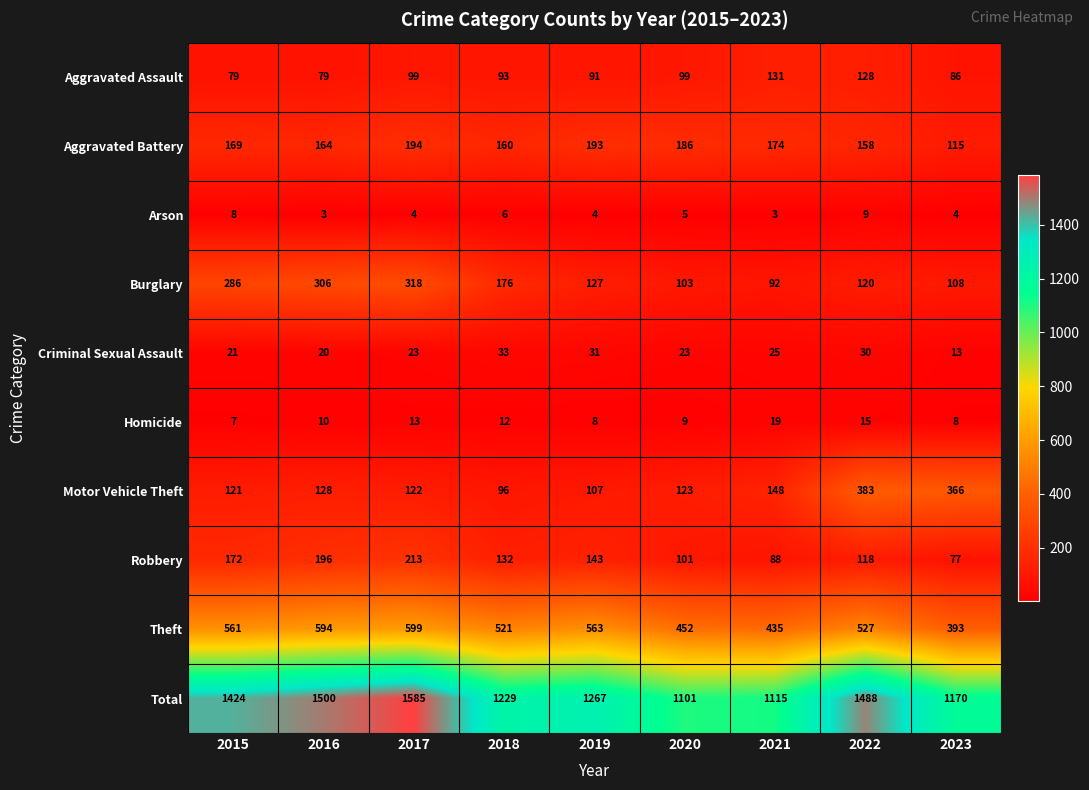

What is the minimum value shown in the chart?

3